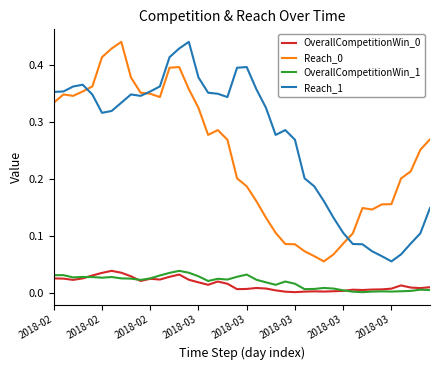

True or false: Reach_0 and OverallCompetitionWin_1 intersect in this chart.

False